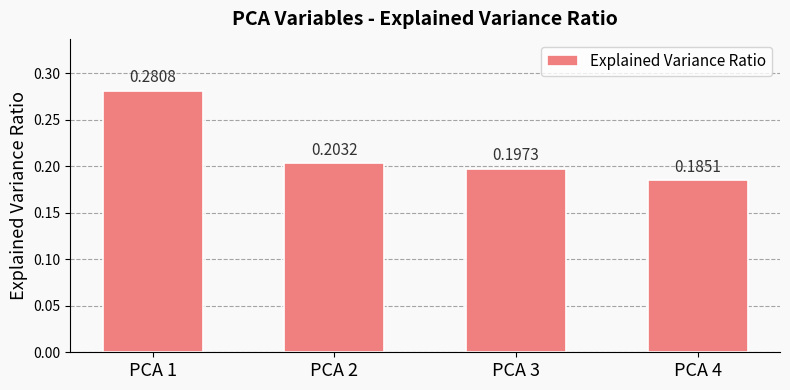

List the labels in order of value, smallest first.

PCA 4, PCA 3, PCA 2, PCA 1